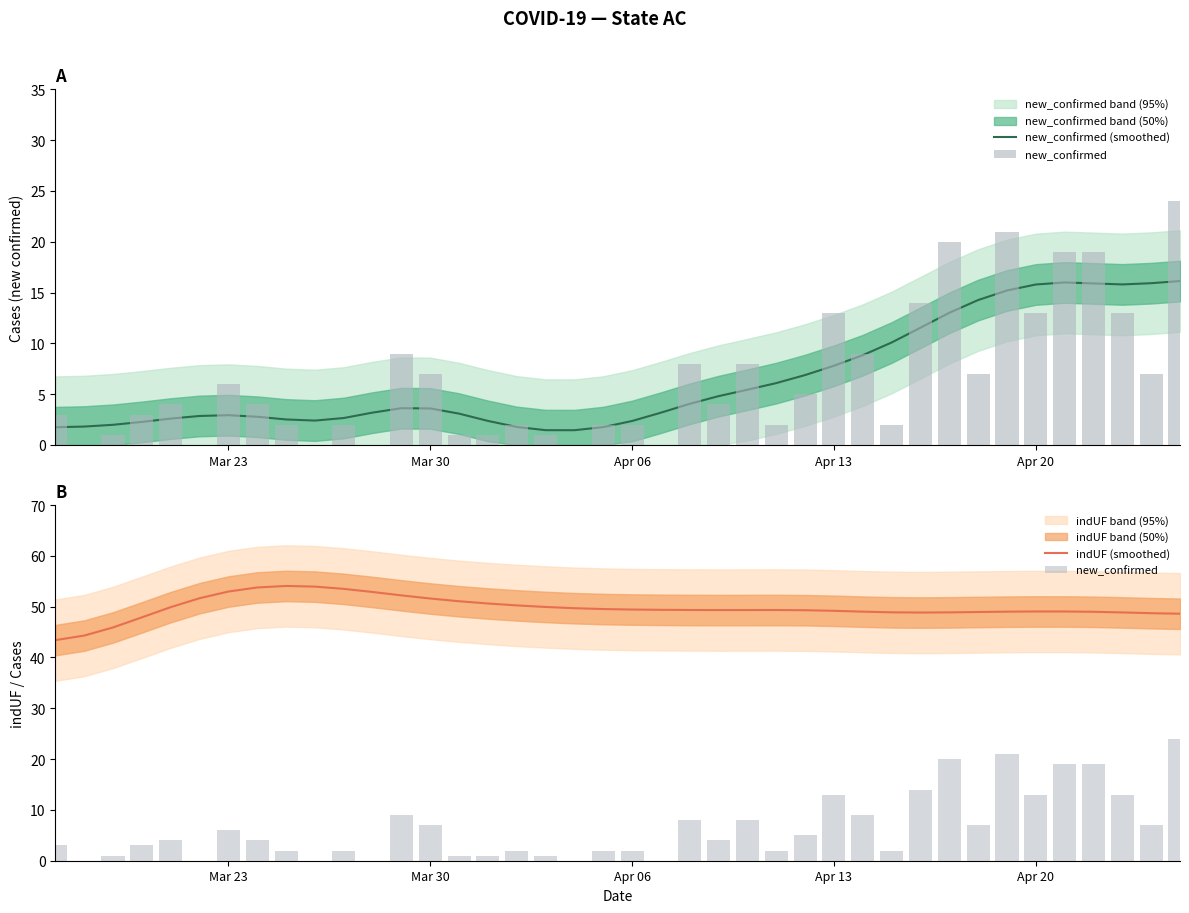

What is the difference between the maximum and minimum values in the indUF (smoothed) series?

10.7